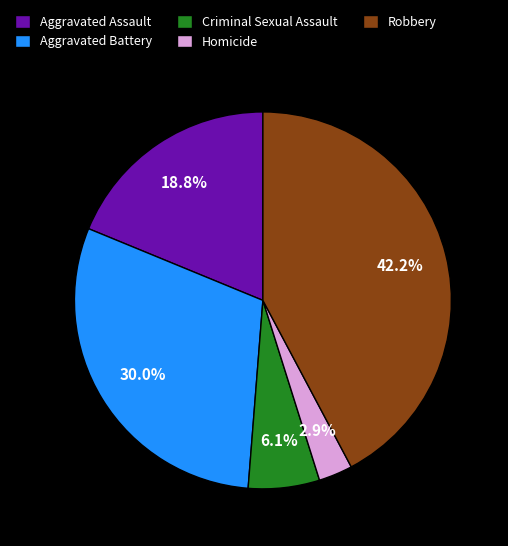

To the nearest percent, what percentage of the pie is Robbery?

42%